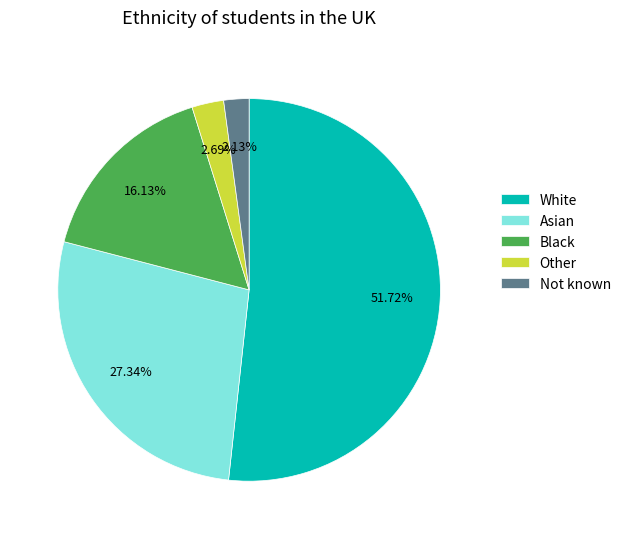

Which category has the smallest portion of the pie?

Not known